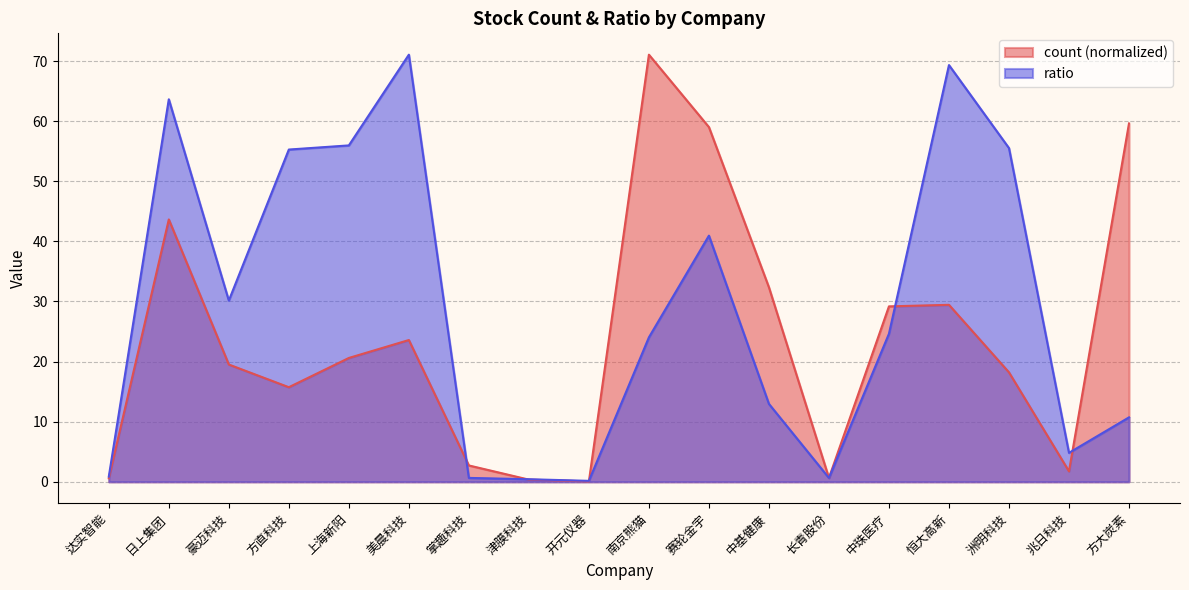

What is the difference between the highest and lowest values at 洲明科技?

37.3